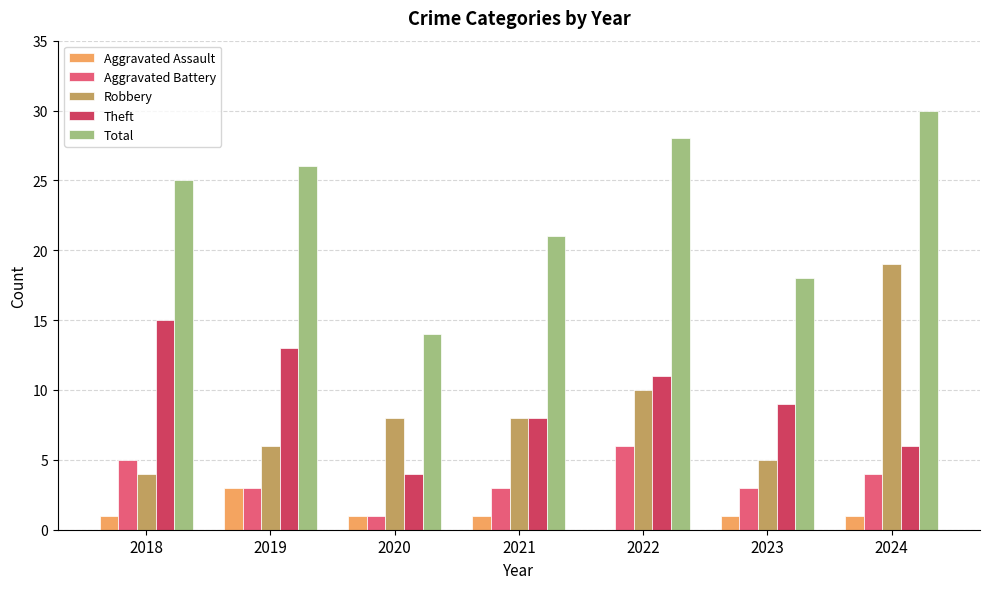

Count the Total values in the range 18 to 28.

5